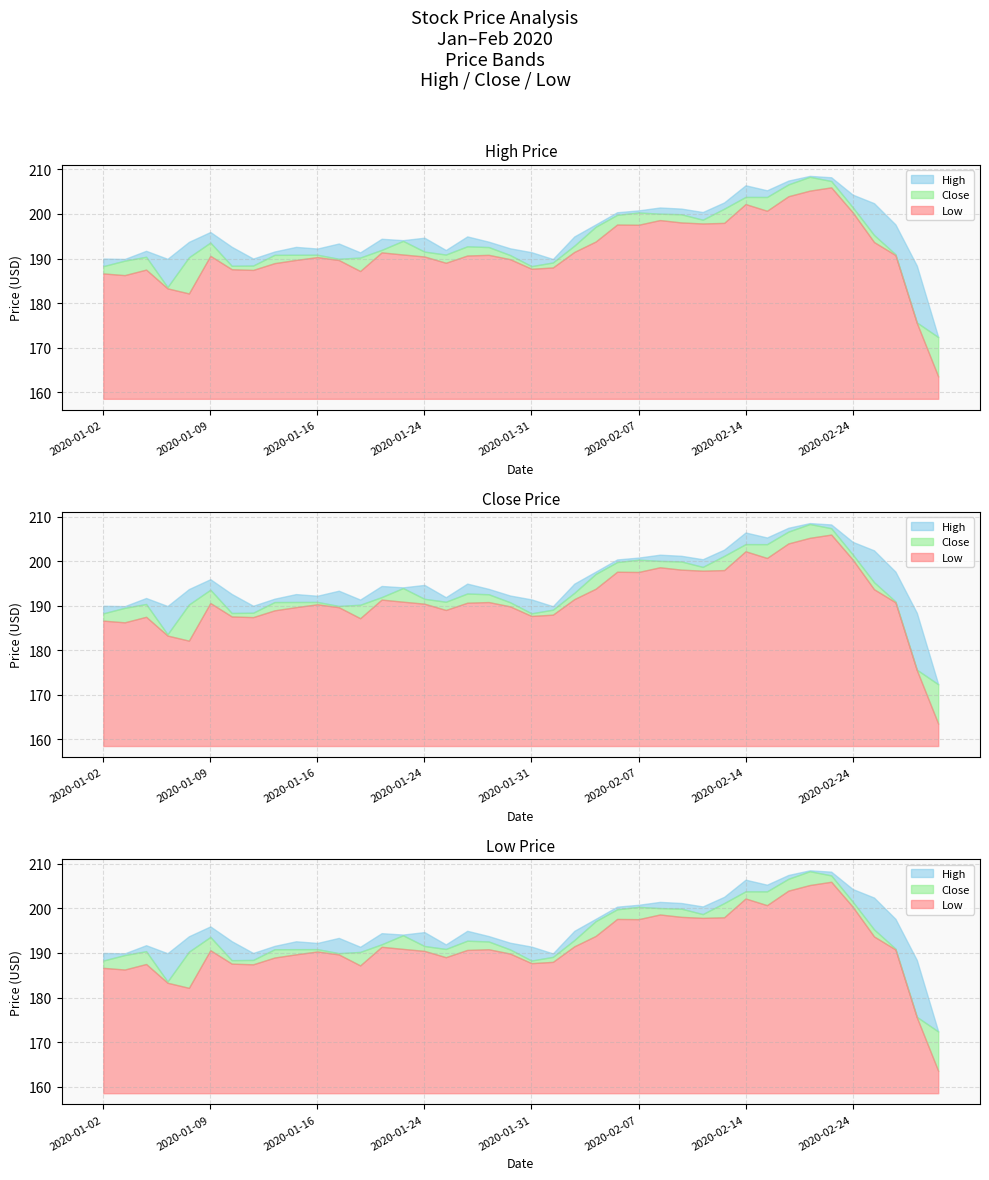

Which series has the widest spread of values?

Low